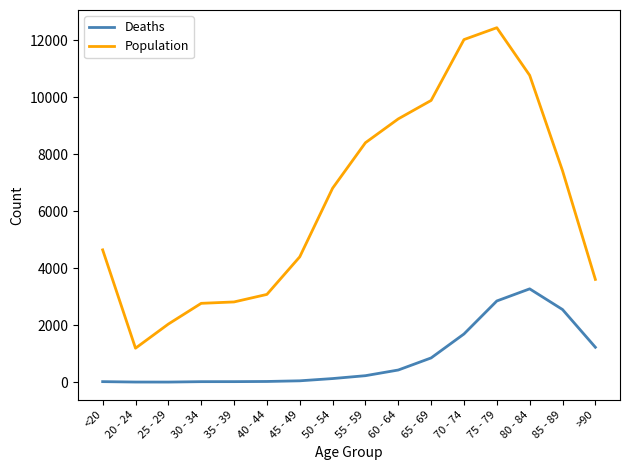

Count the number of categories in the chart.

16